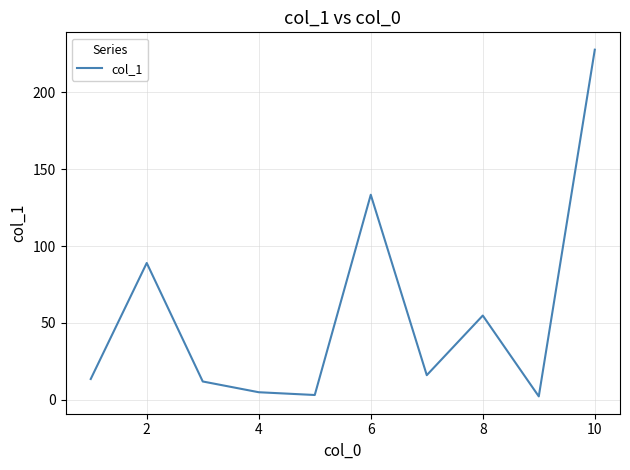

What is the difference between the maximum and minimum values?

225.6